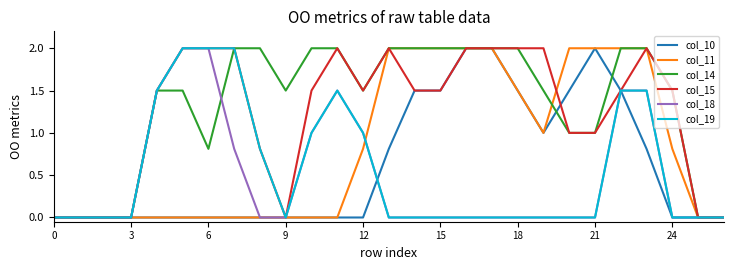

What is the highest value of the col_10 series?

2.0